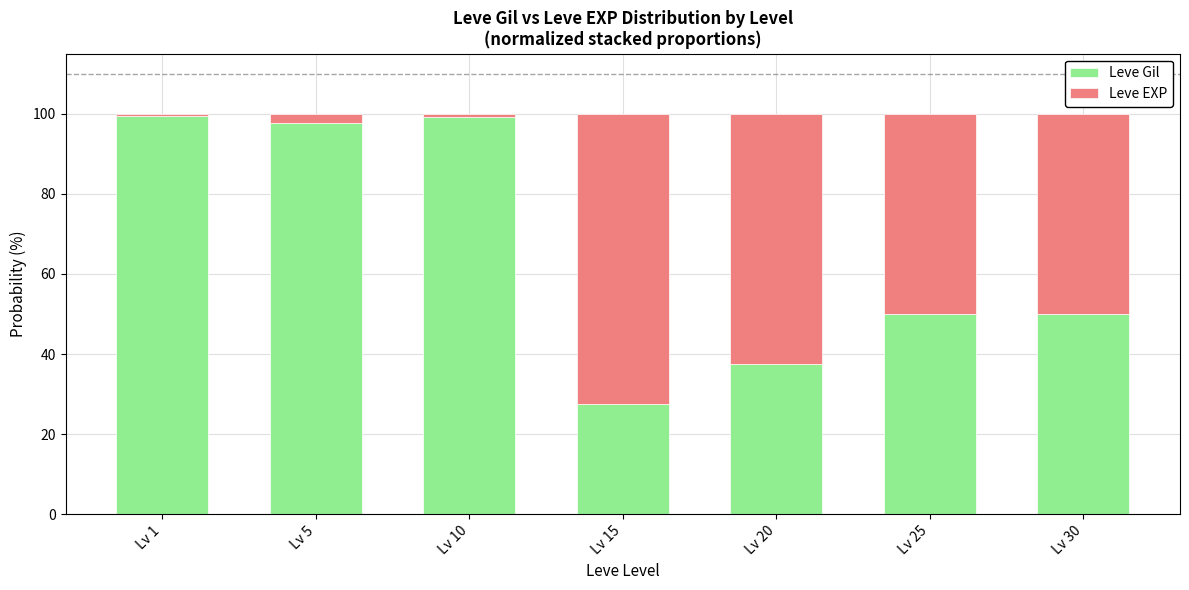

Is it true that Leve Gil equals 13.8 at Lv 30?

False